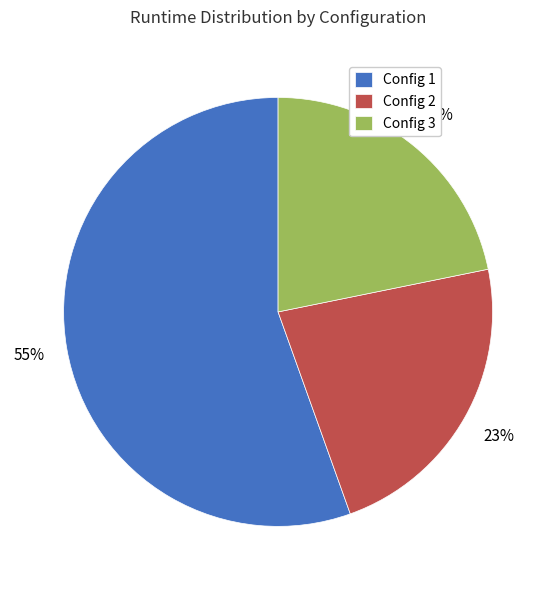

What is the majority slice?

Config 1